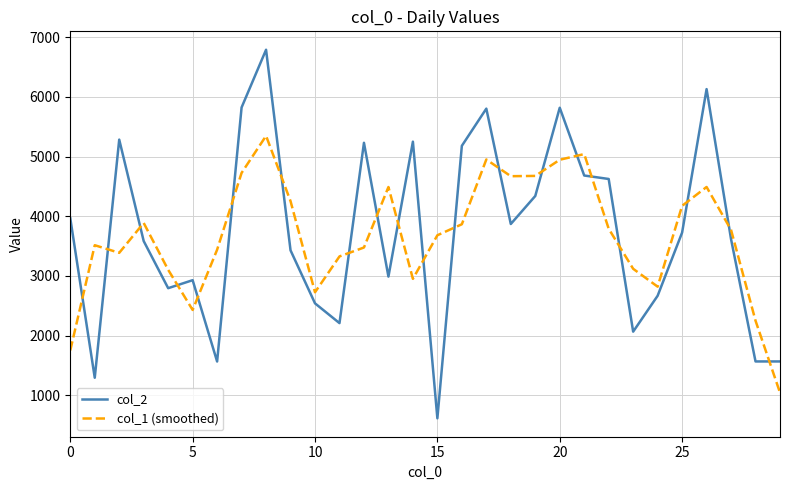

What is the difference between the maximum and minimum values in the col_2 series?

6172.0